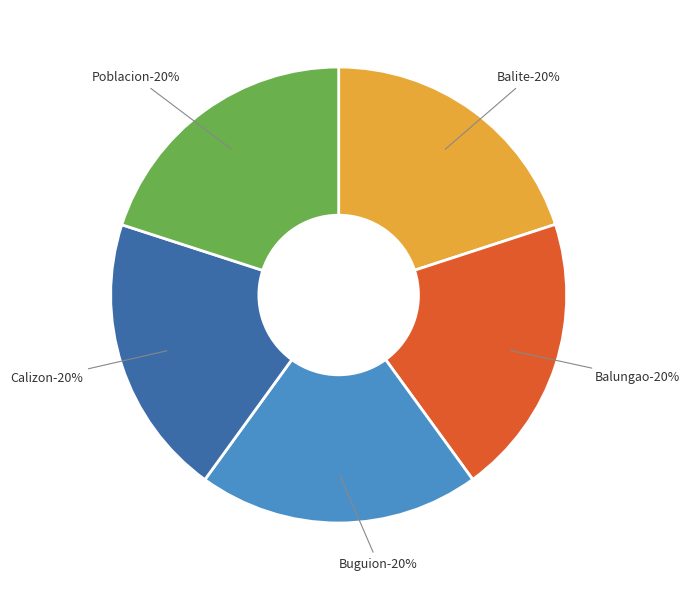

What percentage is the Balite slice, to the nearest percent?

20%